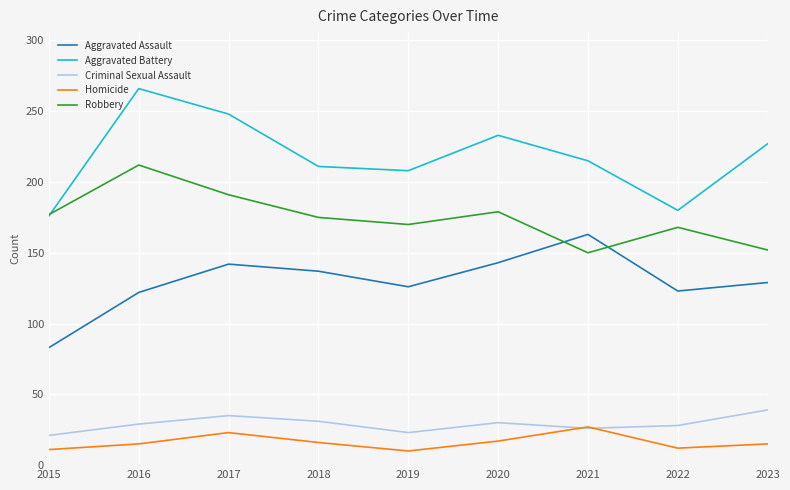

True or false: Homicide has a value of 41 at 2021.

False